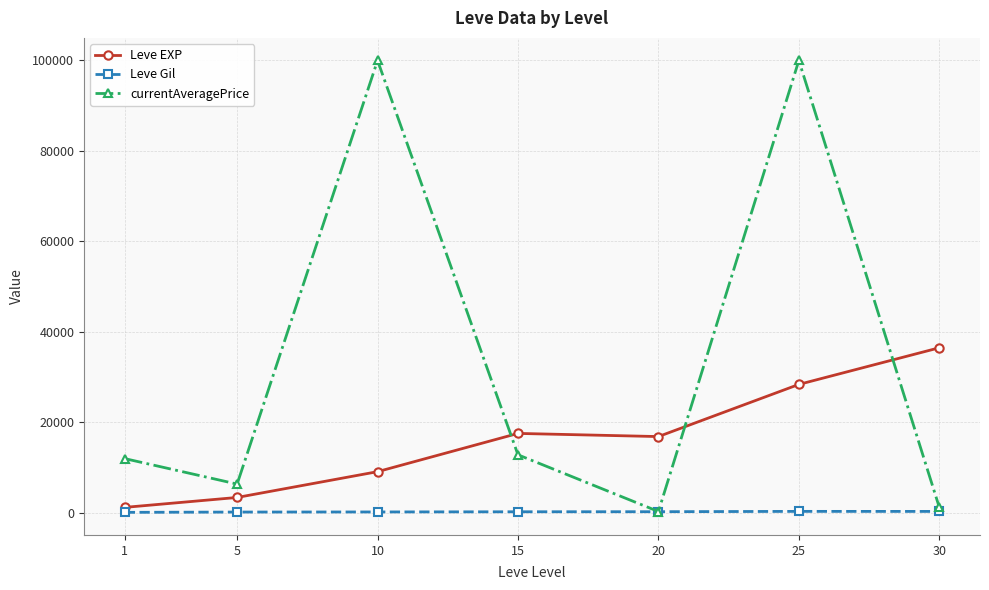

Is the value of Leve EXP at 30 greater than the value of currentAveragePrice at 30?

Yes